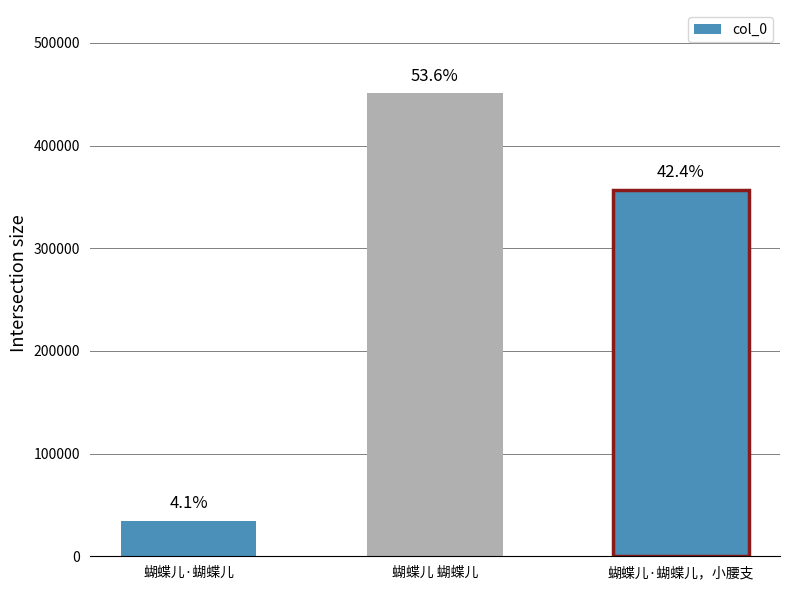

How many bars are there in total?

3